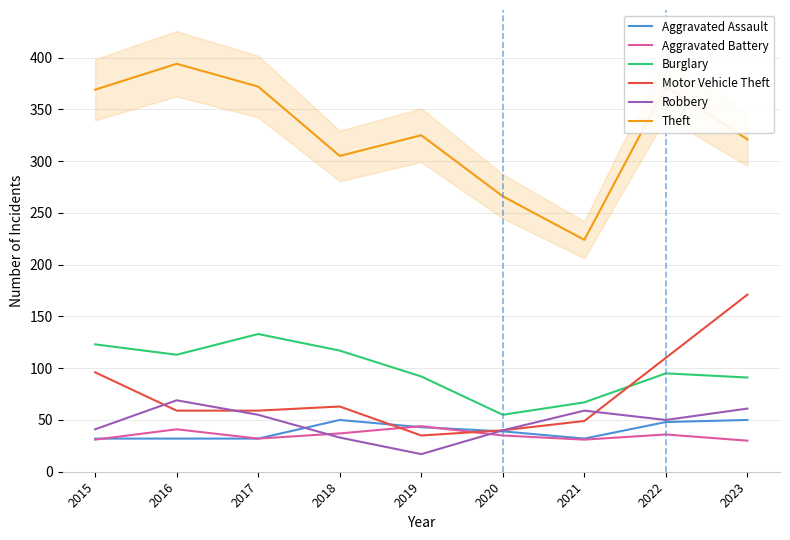

True or false: Robbery has more than 2 interior local peaks.

False